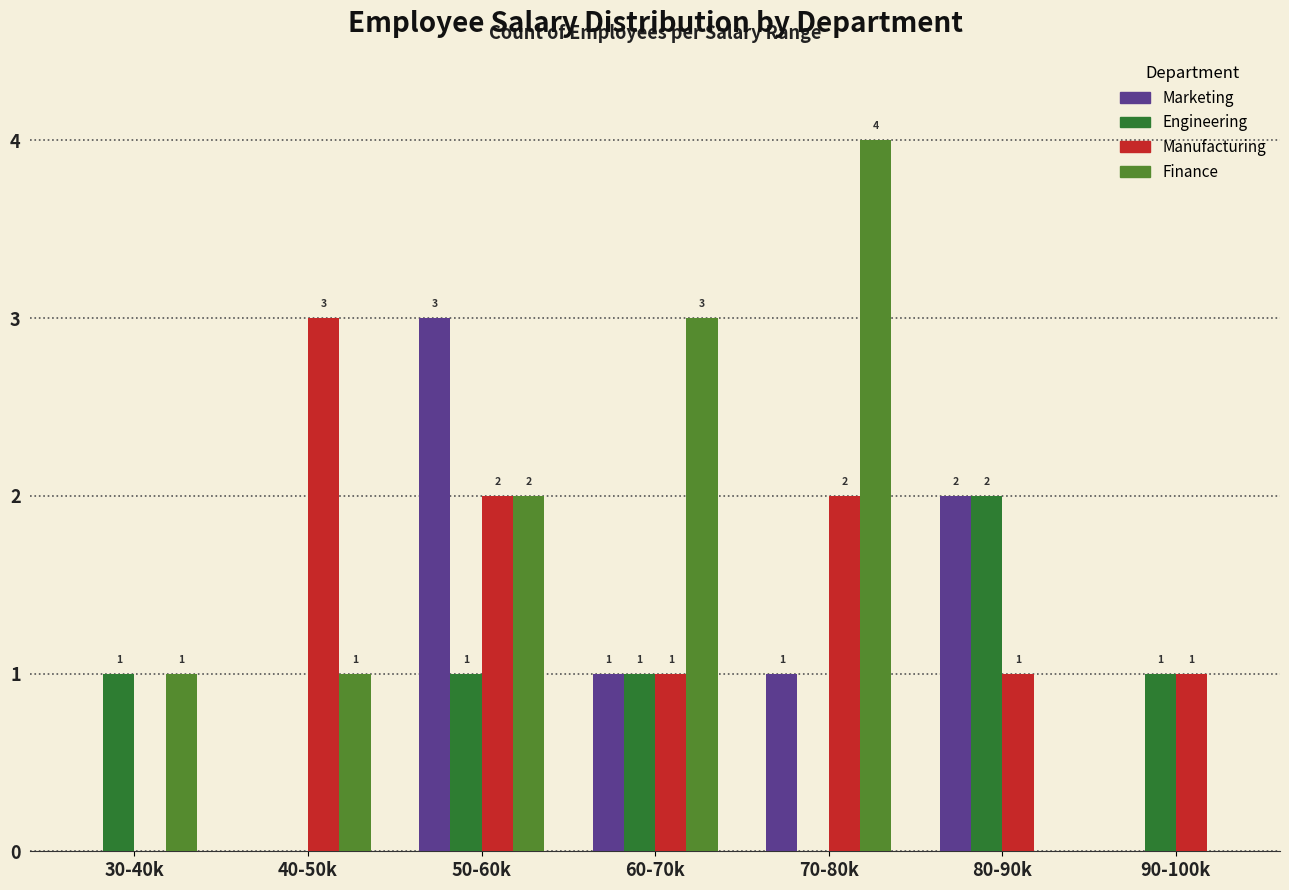

Where does the Manufacturing series first go above 1?

40-50k